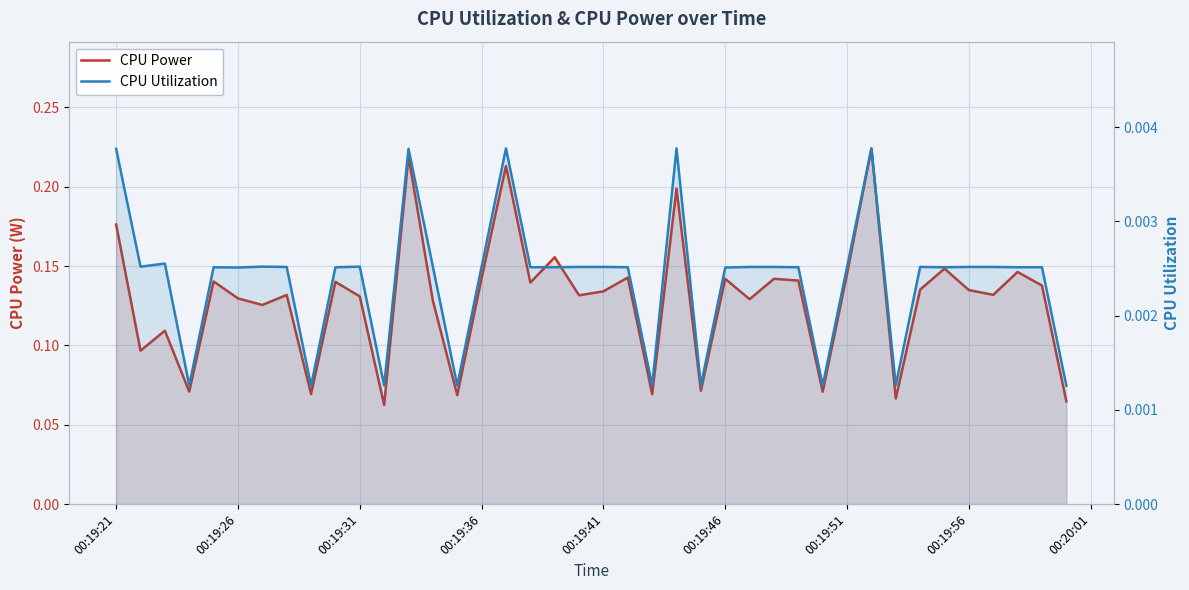

Which series has the widest spread of values?

CPU Power